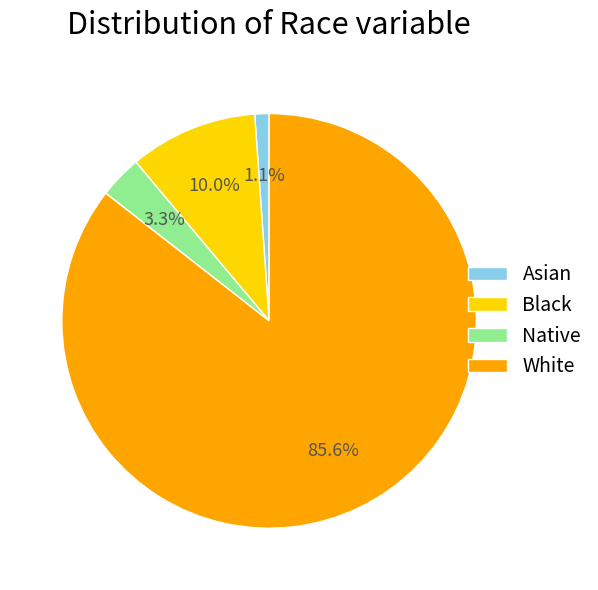

Count the number of slices in the pie.

4